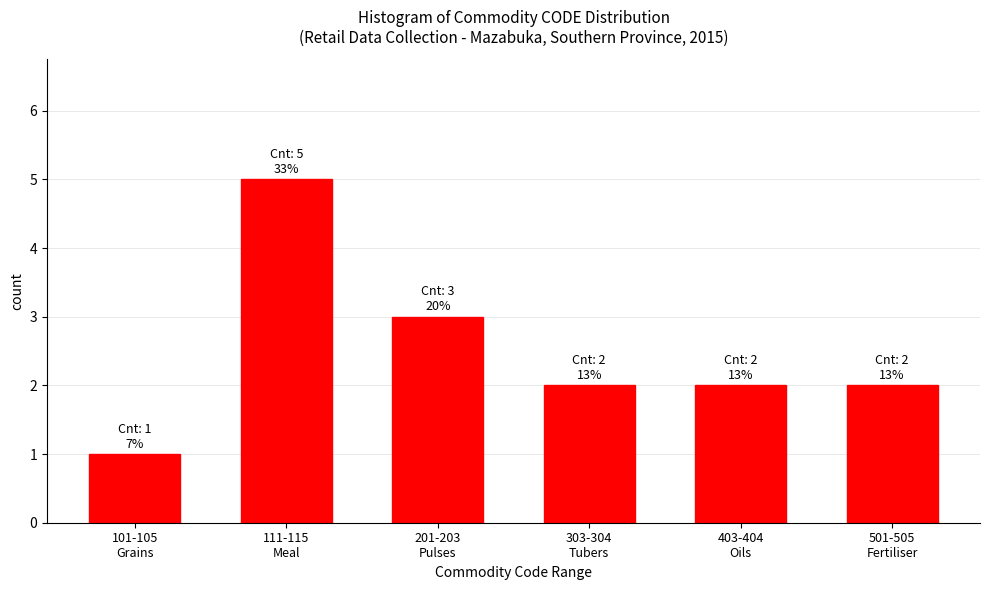

Reading left to right, what are all the values shown in this chart?

1	5	3	2	2	2